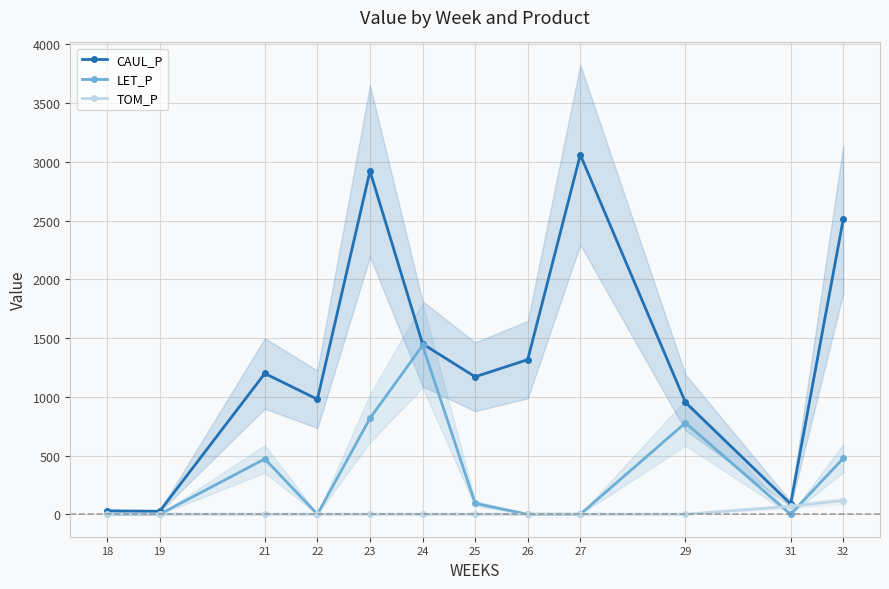

What is the sum of all CAUL_P values?

15697.6